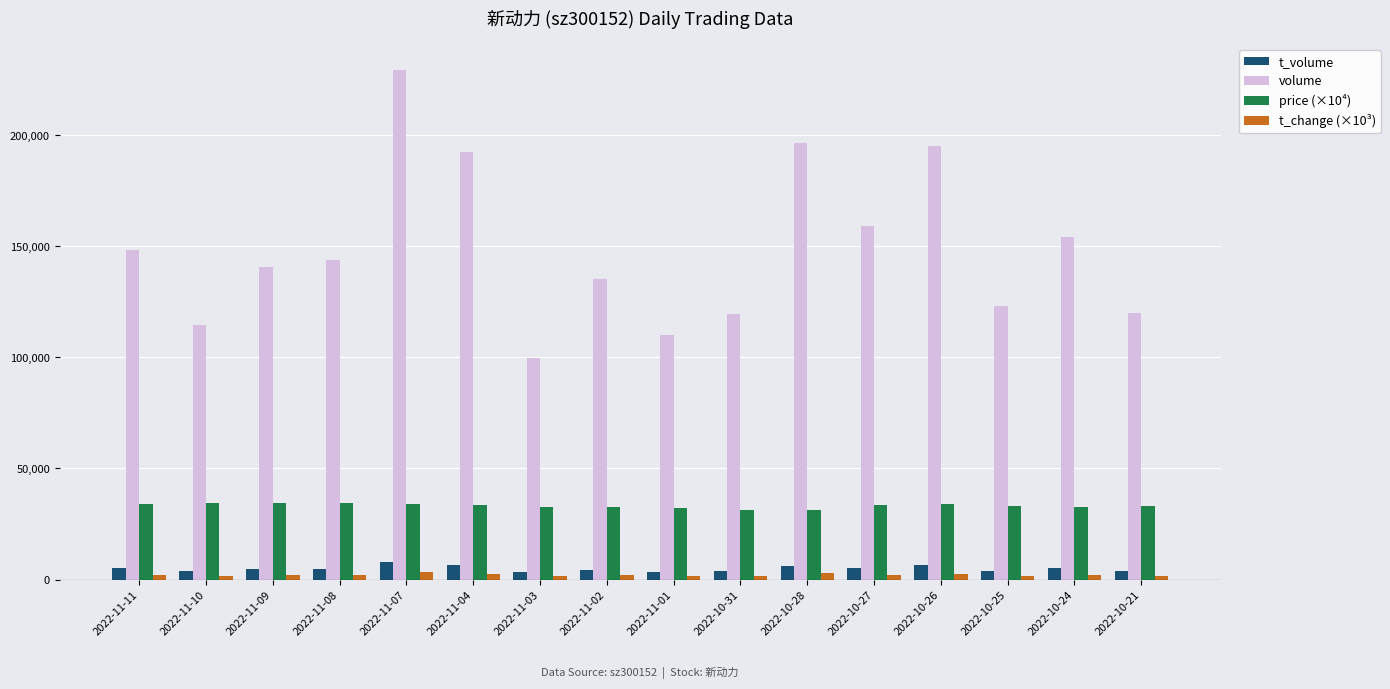

How many bars are there in each group?

4